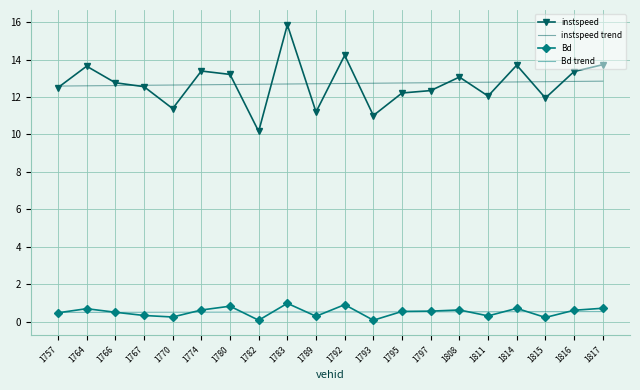

At which category is the sum across all series the highest?

1783